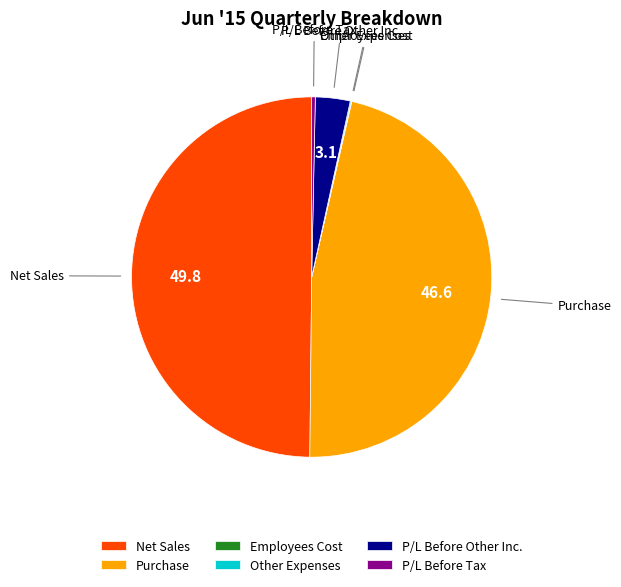

Is Purchase the majority of the pie?

No